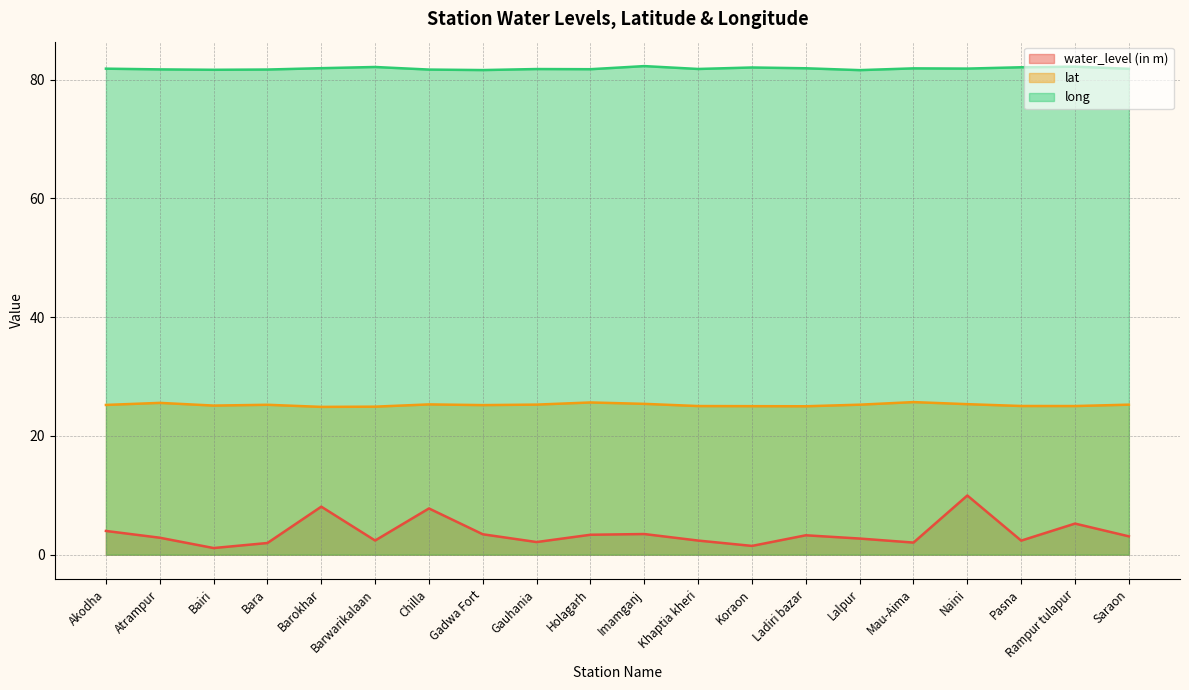

Rank the series by their maximum value, from lowest to highest.

water_level (in m), lat, long